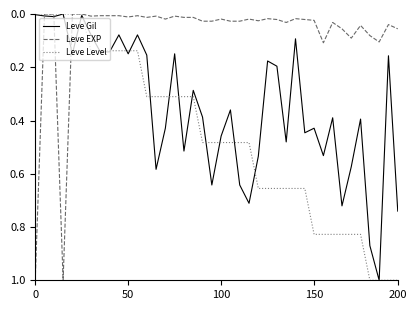

Which series has the largest total across all categories?

Leve Level